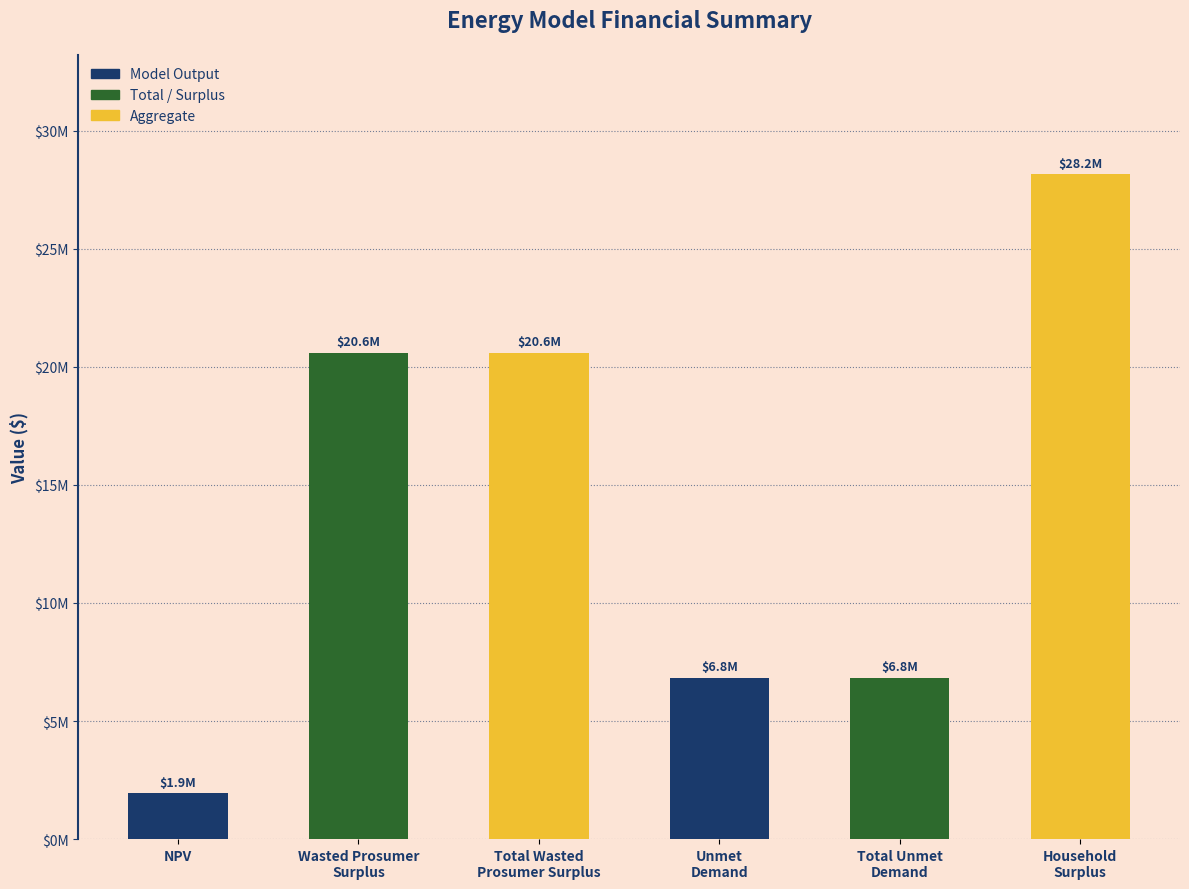

What is the label of the 1st bar from the left?

NPV